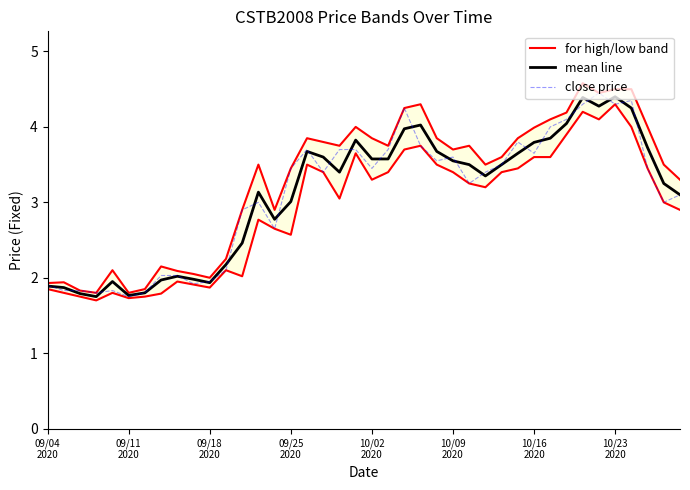

How many lines are shown in the chart?

3